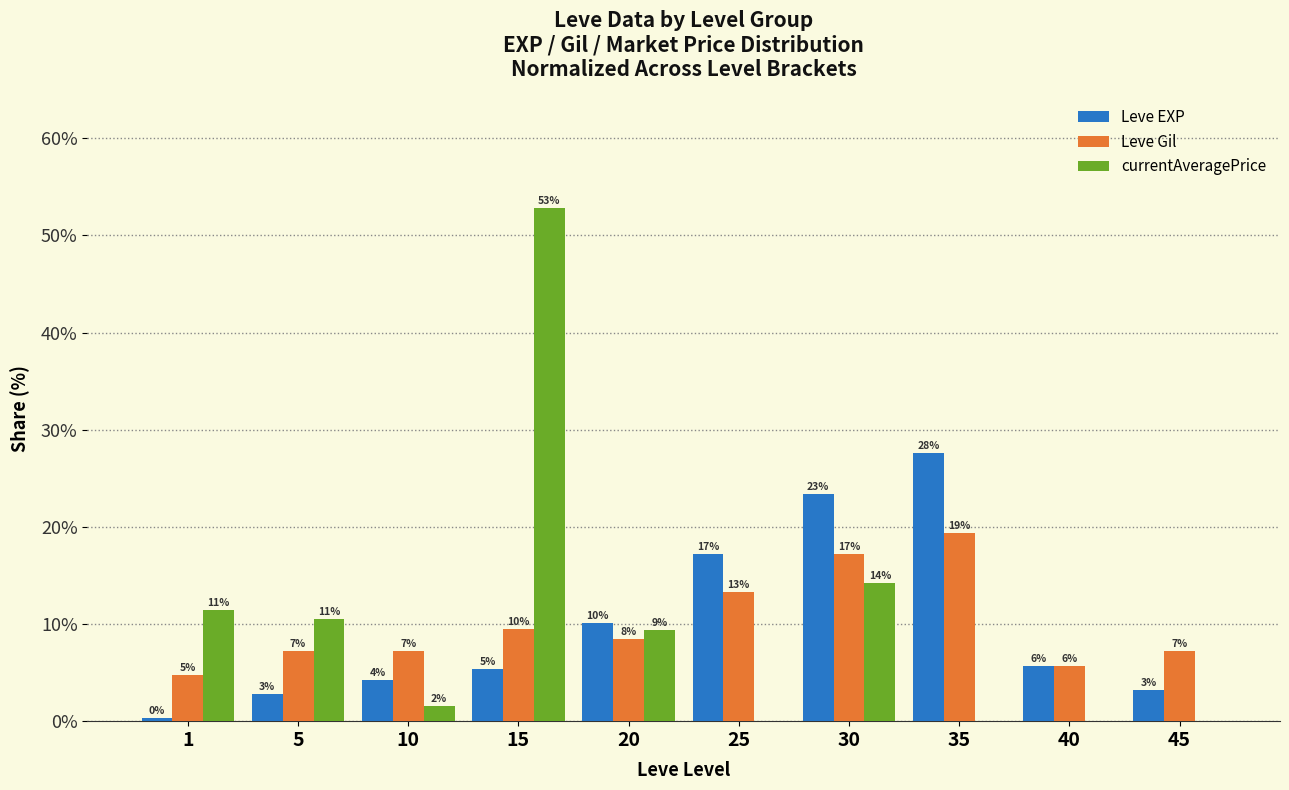

What are all the series names shown in the legend?

Leve EXP, Leve Gil, currentAveragePrice